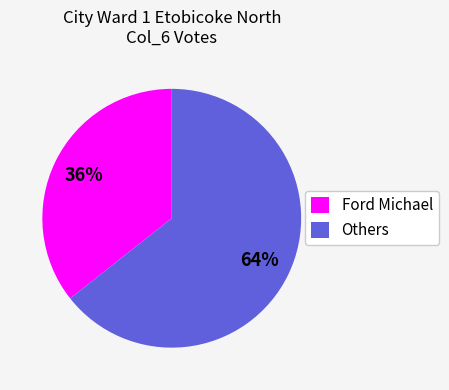

Combined, do Ford Michael and Others account for over 50%?

Yes